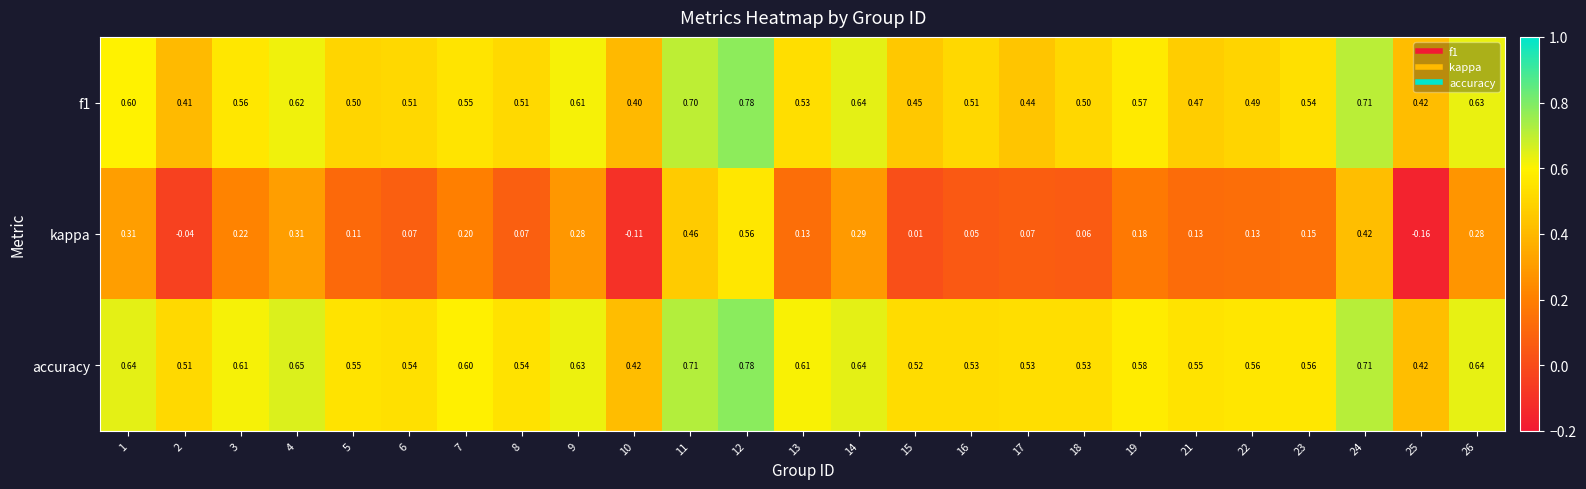

Between 5 and 12, which series saw the biggest shift?

kappa